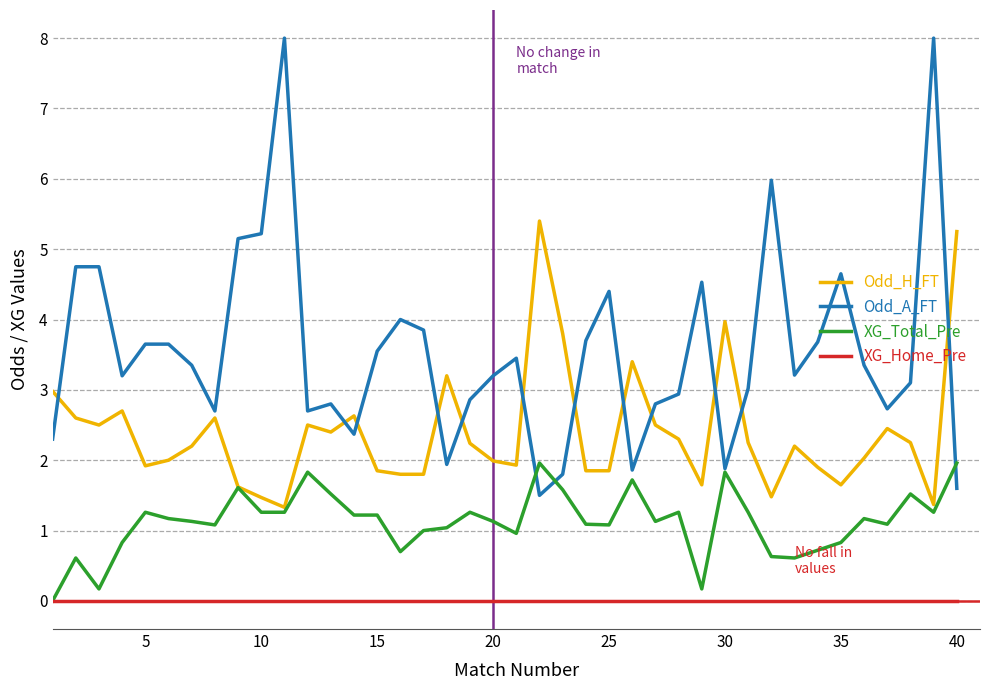

Which series ends up on top after the final intersection of Odd_H_FT and Odd_A_FT?

Odd_H_FT